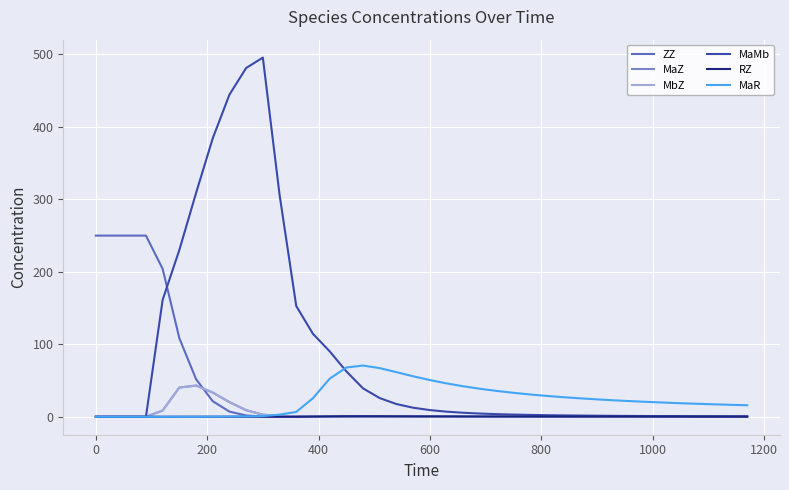

True or false: MbZ has more than 1 interior local peaks.

False